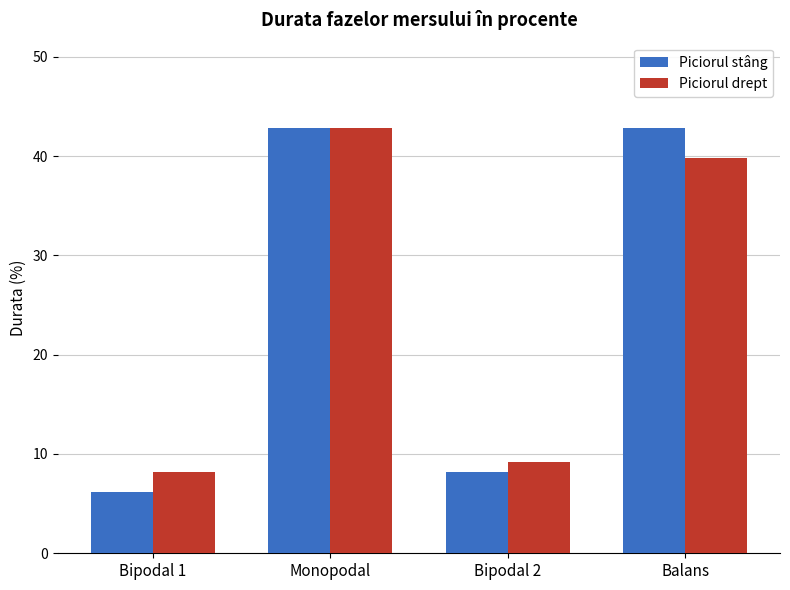

At which category is the sum across all series the highest?

Monopodal